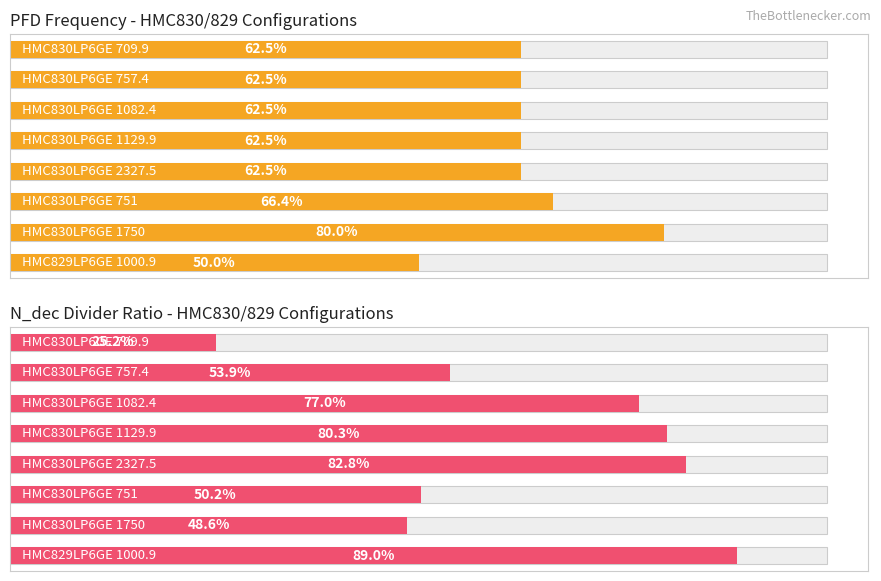

What is the value of the PFD Frequency - HMC830/829 Configurations bar at the 1st from the left?

62.5